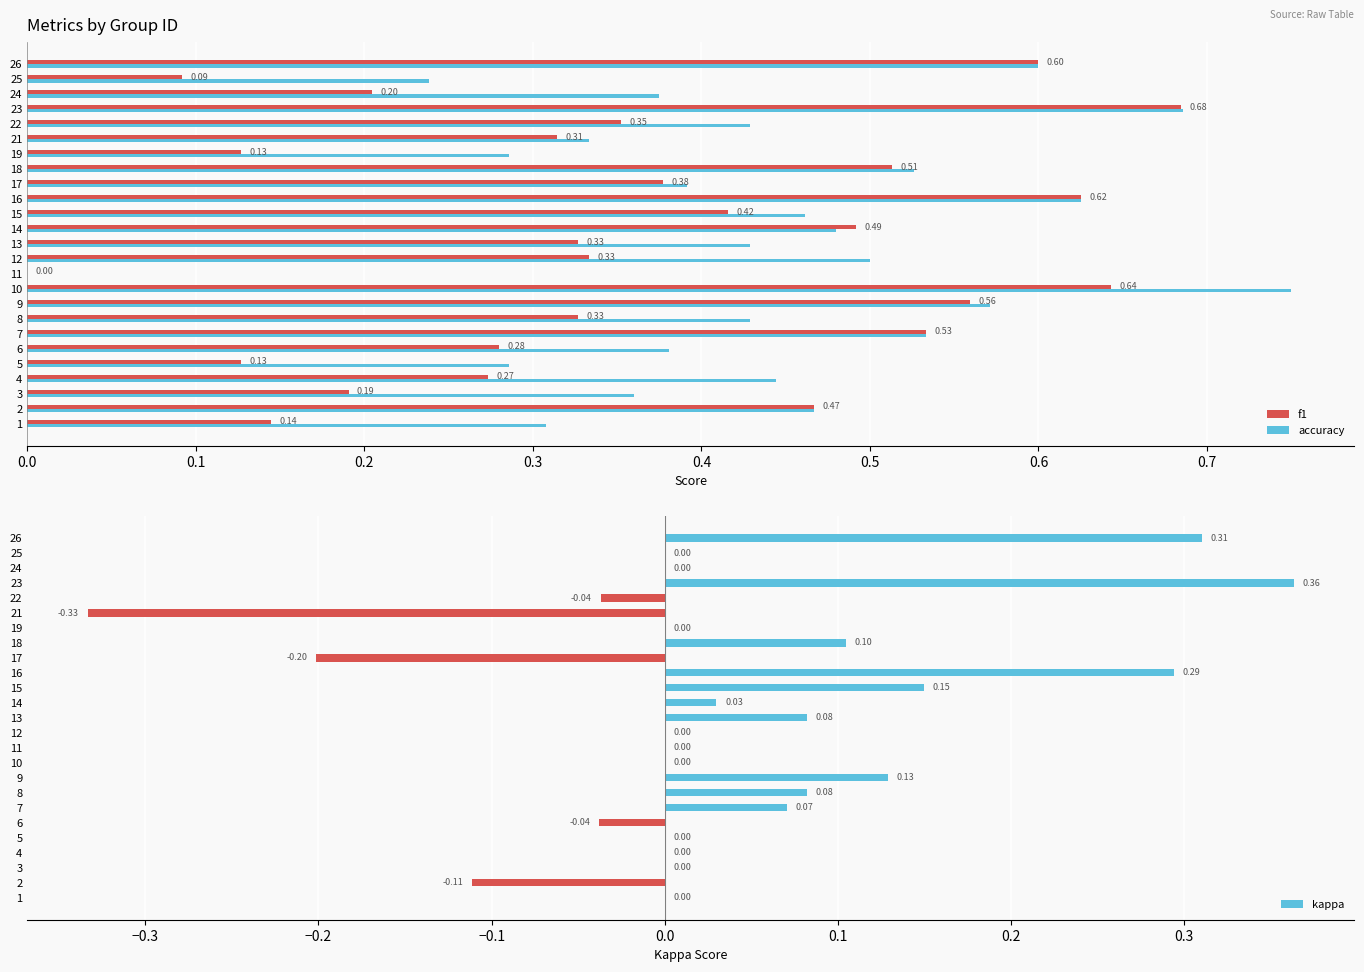

What is the value of the kappa bar at the 15th from the left?

0.1